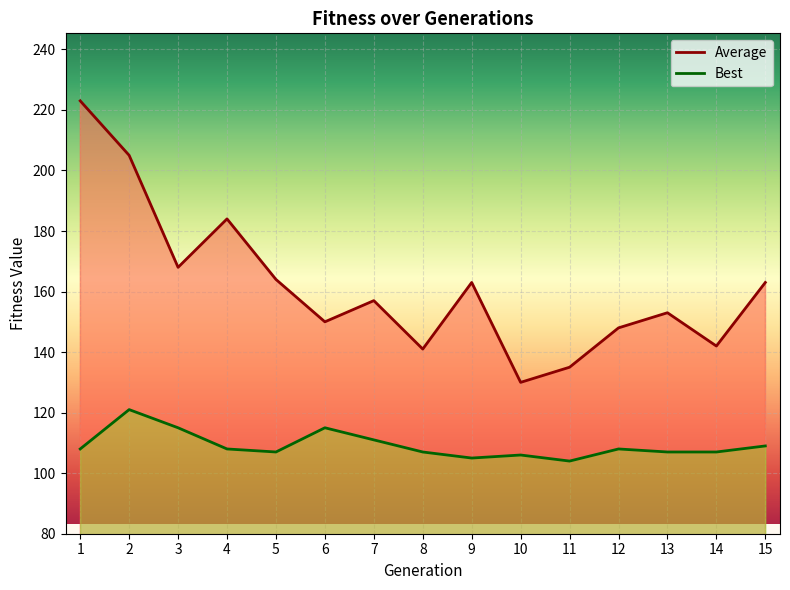

Where is the first local maximum for Best?

2